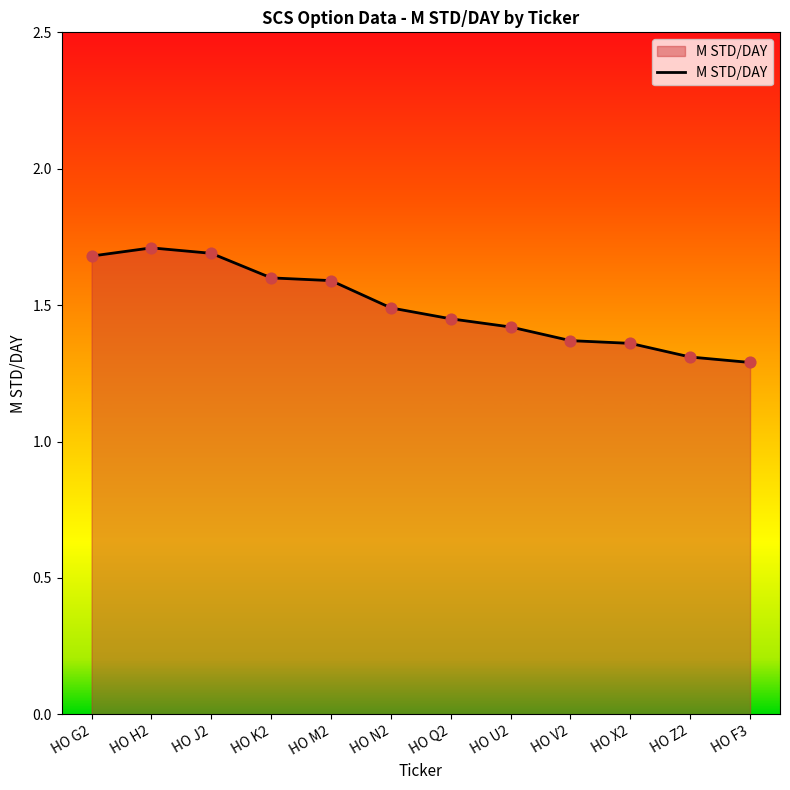

Approximately how many times larger is the value at HO F3 compared to HO V2?

0.9